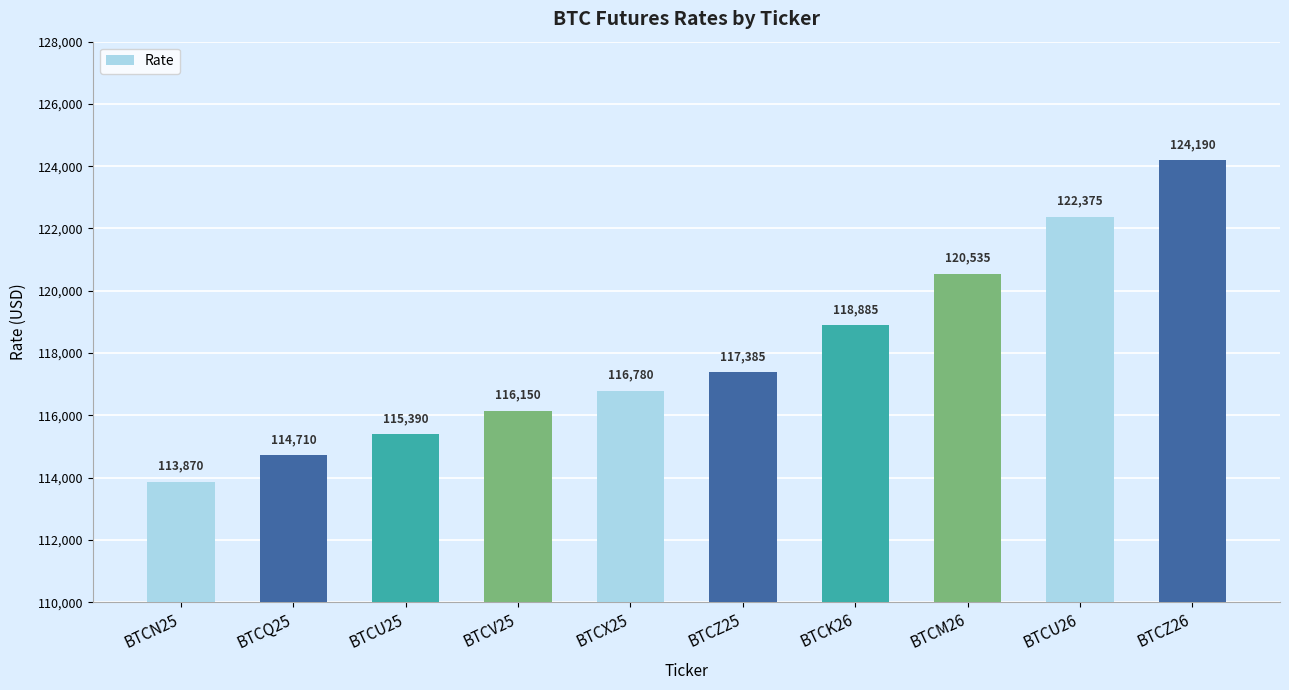

How many data points are less than 117385?

5